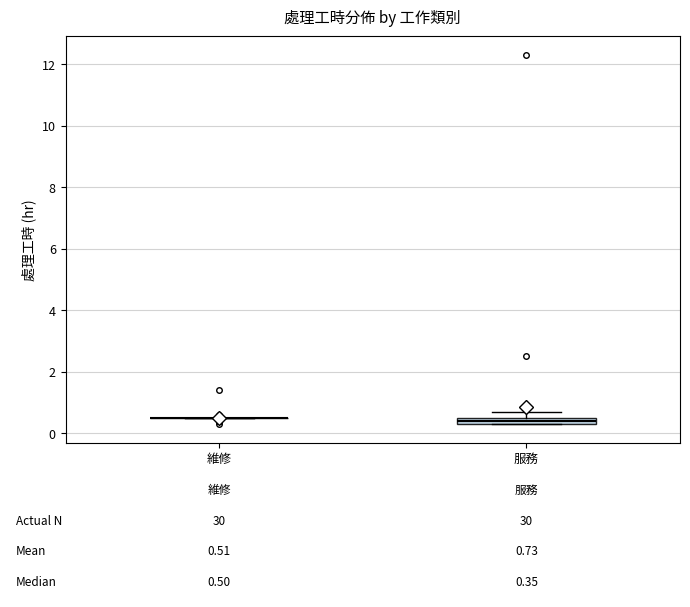

Which box is the tallest, from its lower edge to its upper edge?

服務